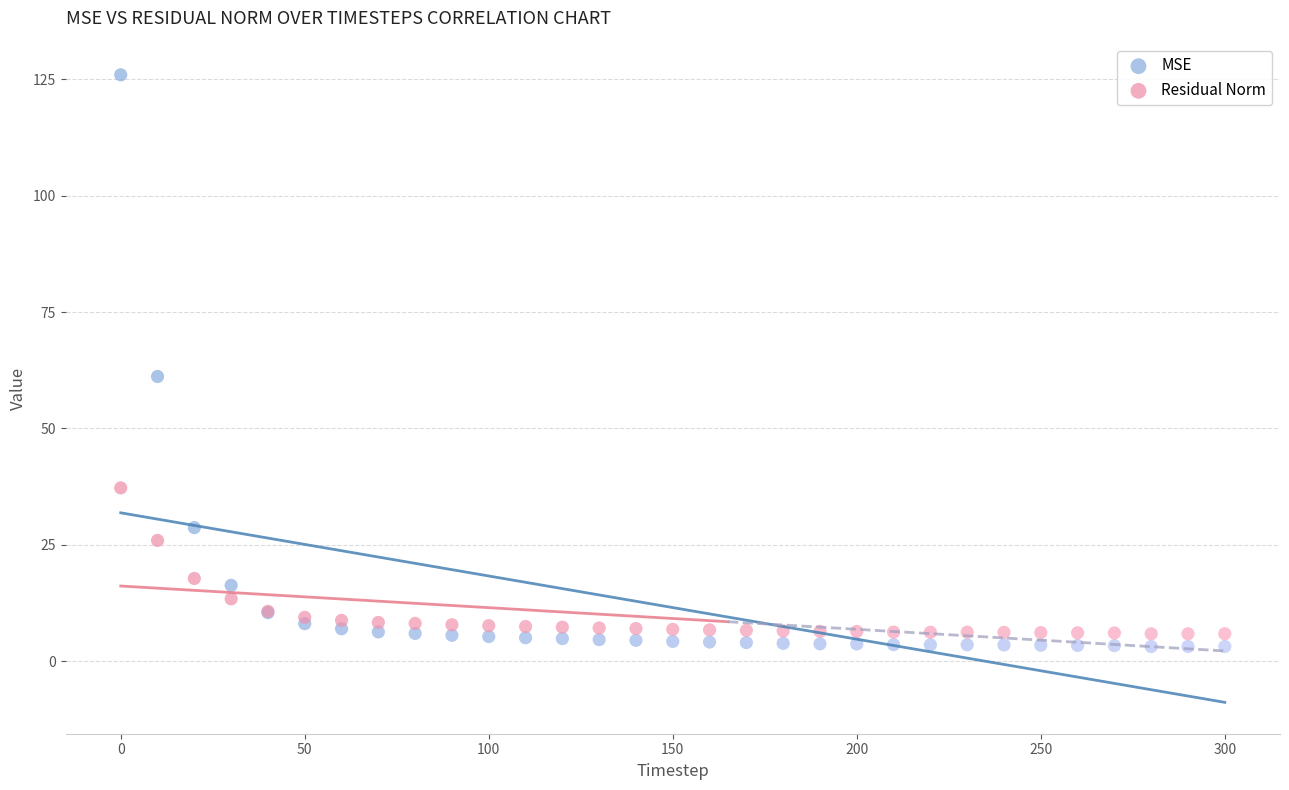

Across all series, what Y value is closest to 64?

61.2